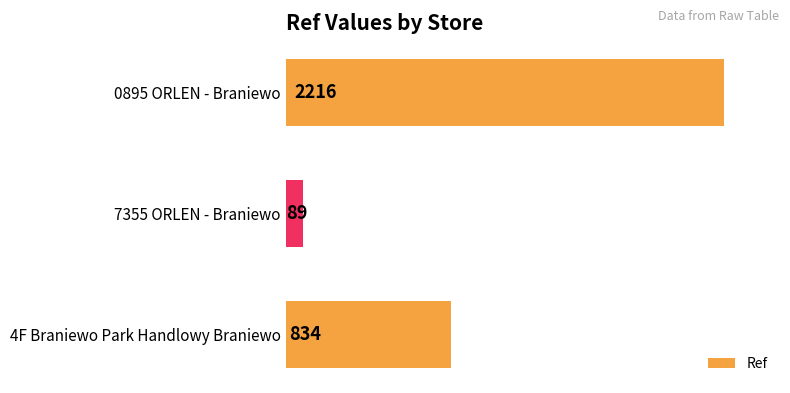

The chart shows a value of 283 at 4F Braniewo Park Handlowy Braniewo. True or false?

False